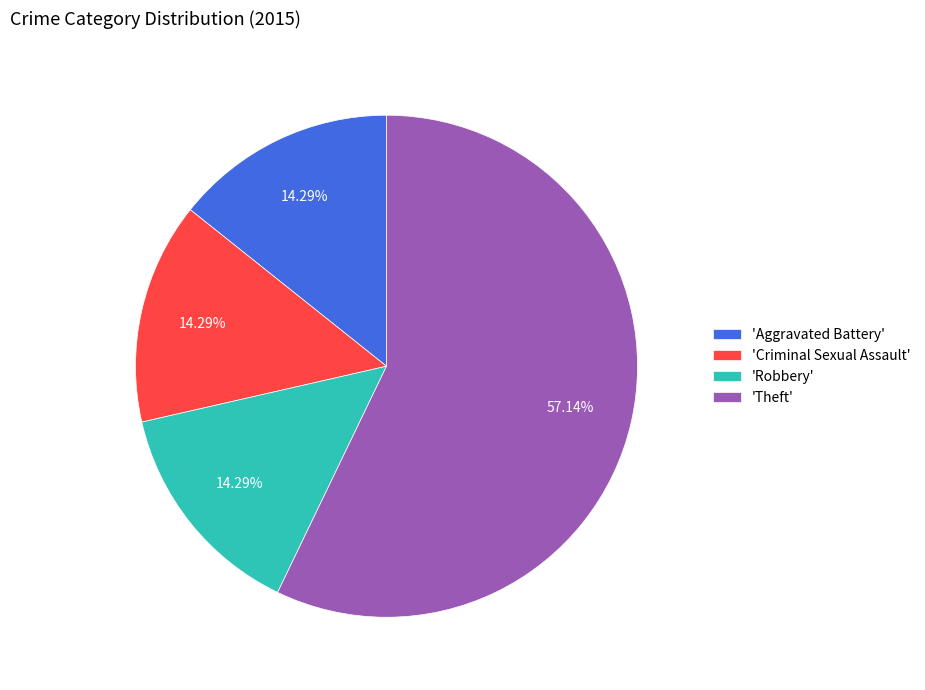

Does 'Theft' represent more than half of the total?

Yes